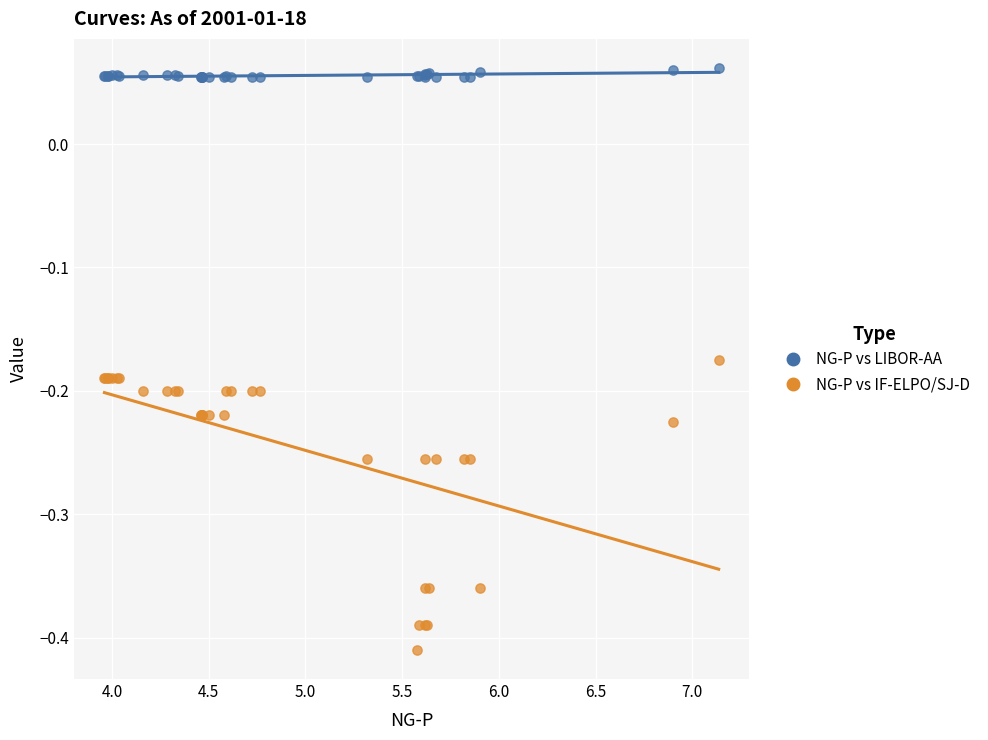

Which series has the largest Y range (max minus min)?

NG-P vs IF-ELPO/SJ-D